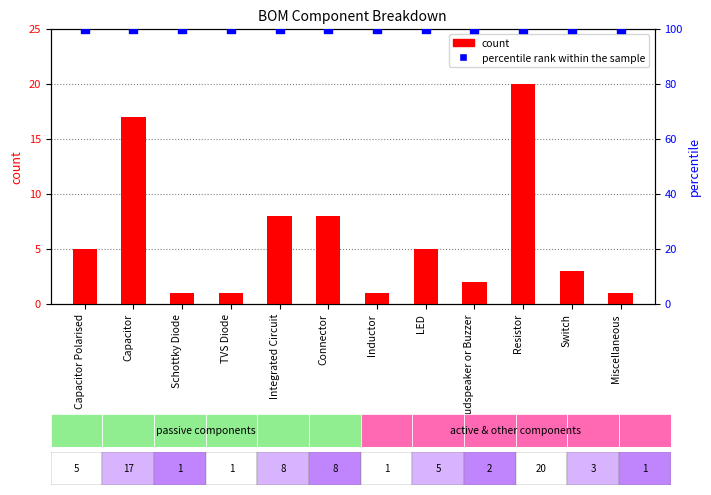

Is the value of count at Switch greater than the value of percentile rank within the sample at TVS Diode?

No